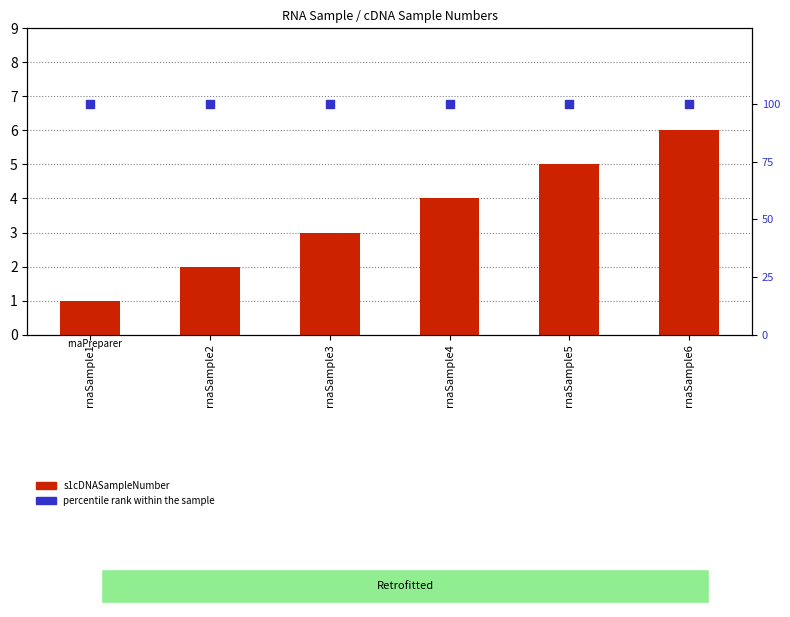

Which series contains the highest Y value?

percentile rank within the sample